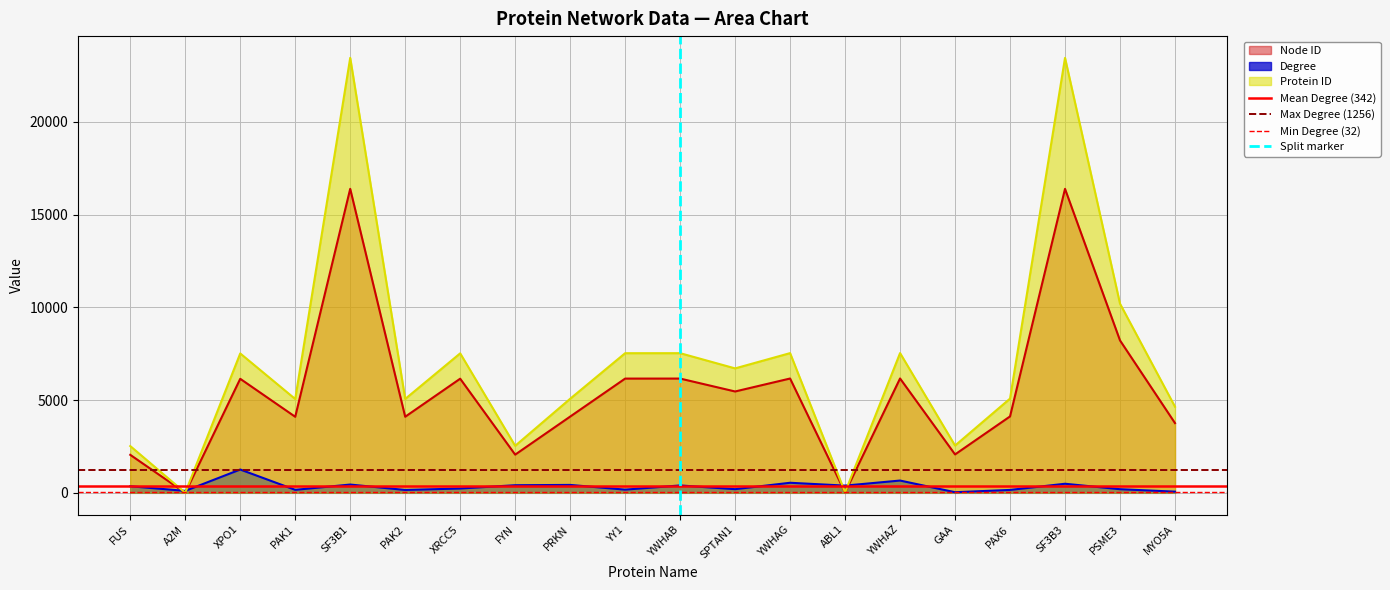

Is it true that Max Degree (1256) equals 1753 at A2M?

False